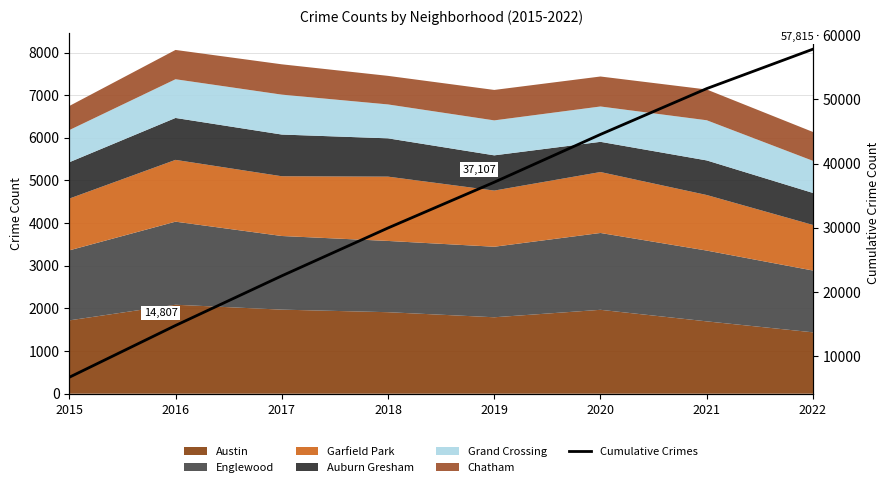

Rank the categories by value from highest to lowest.

2022, 2021, 2020, 2019, 2018, 2017, 2016, 2015